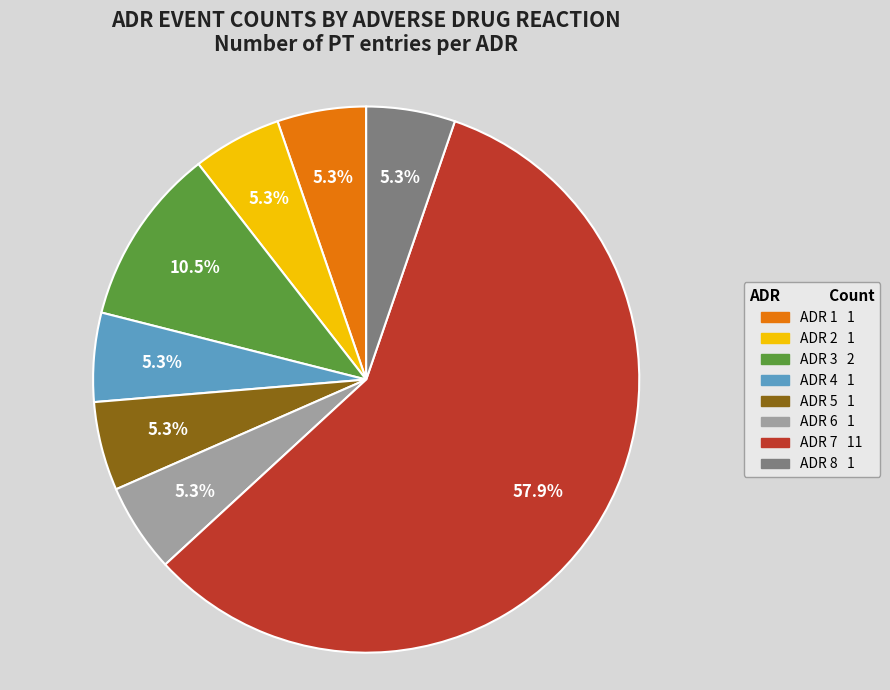

True or false: ADR 4 accounts for 5% of the total.

True